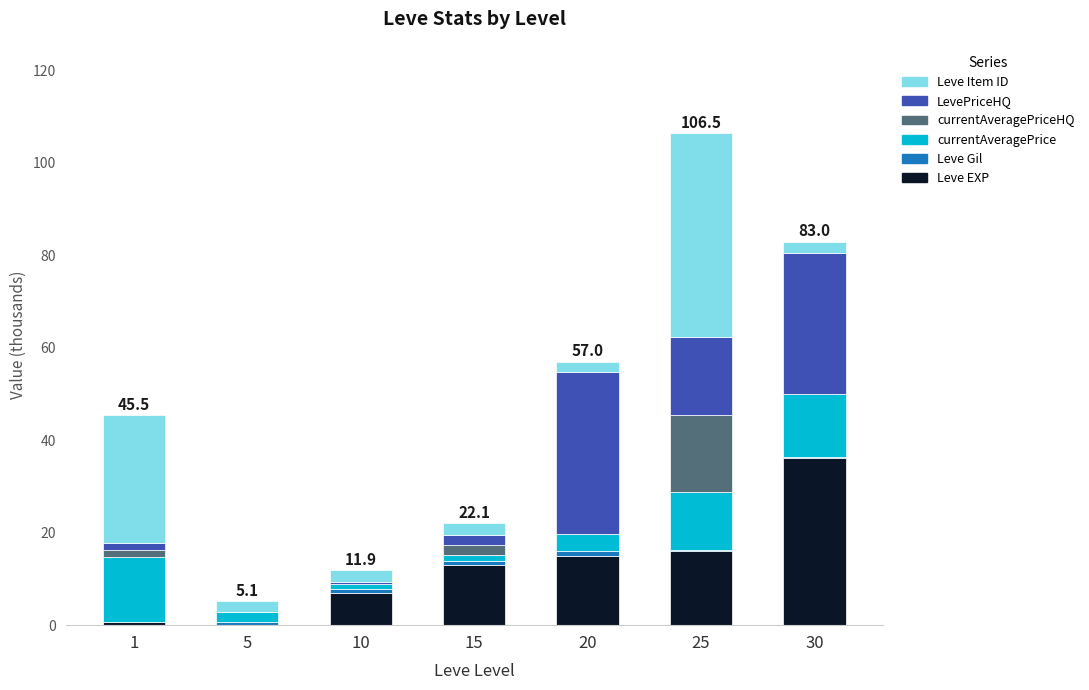

What is the maximum value for Leve EXP?

36.2